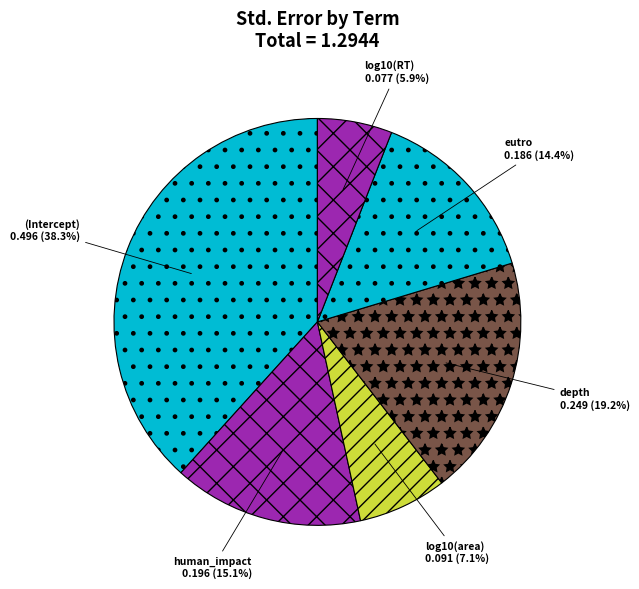

What is the smallest slice in the pie chart?

log10(RT)